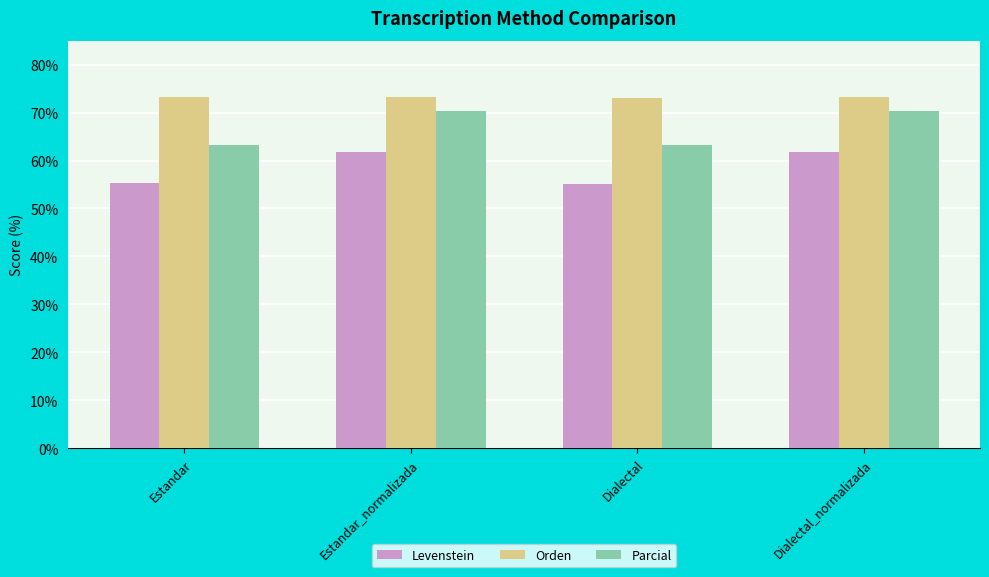

How many values in the Parcial series are below 70?

2